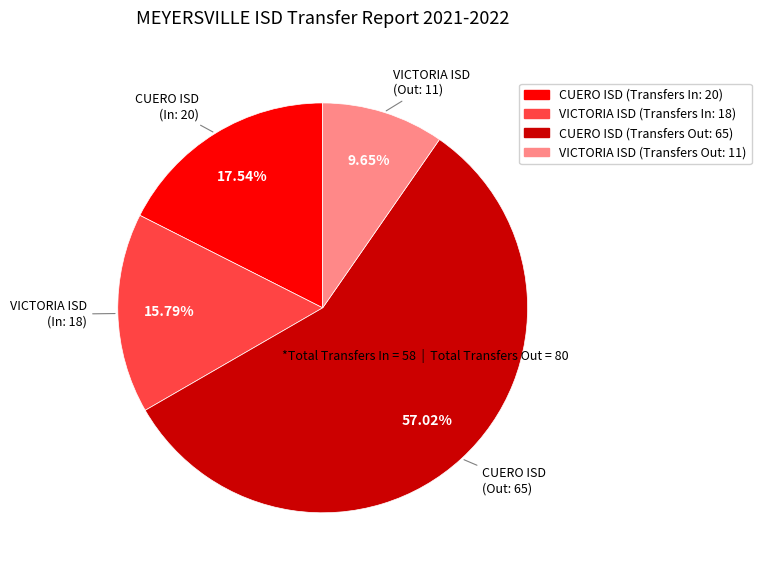

The VICTORIA ISD (Transfers In: 18) slice represents 28% of the pie. True or false?

False